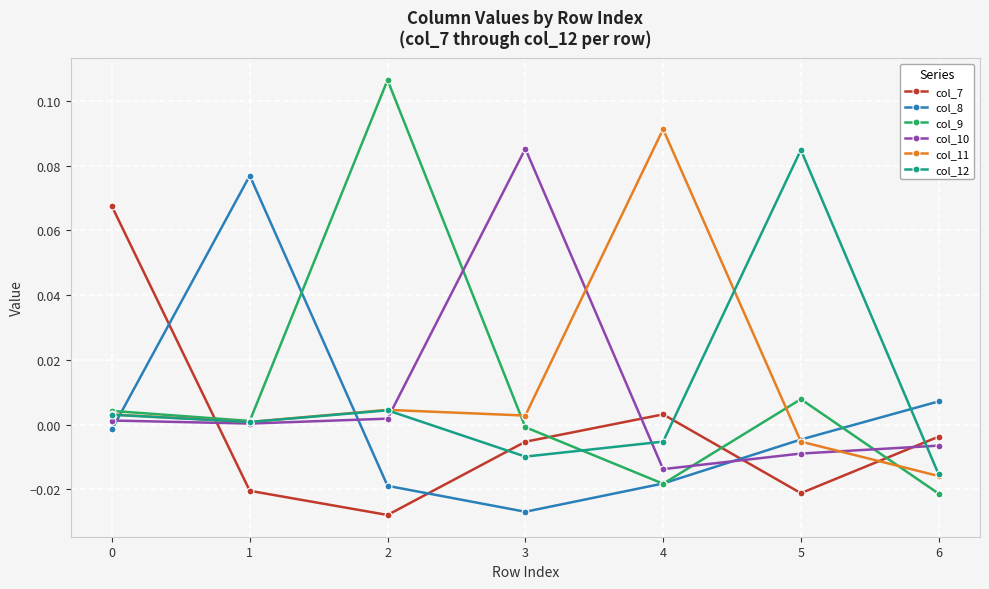

True or false: col_8 has a value of -0.0 at 0.

True